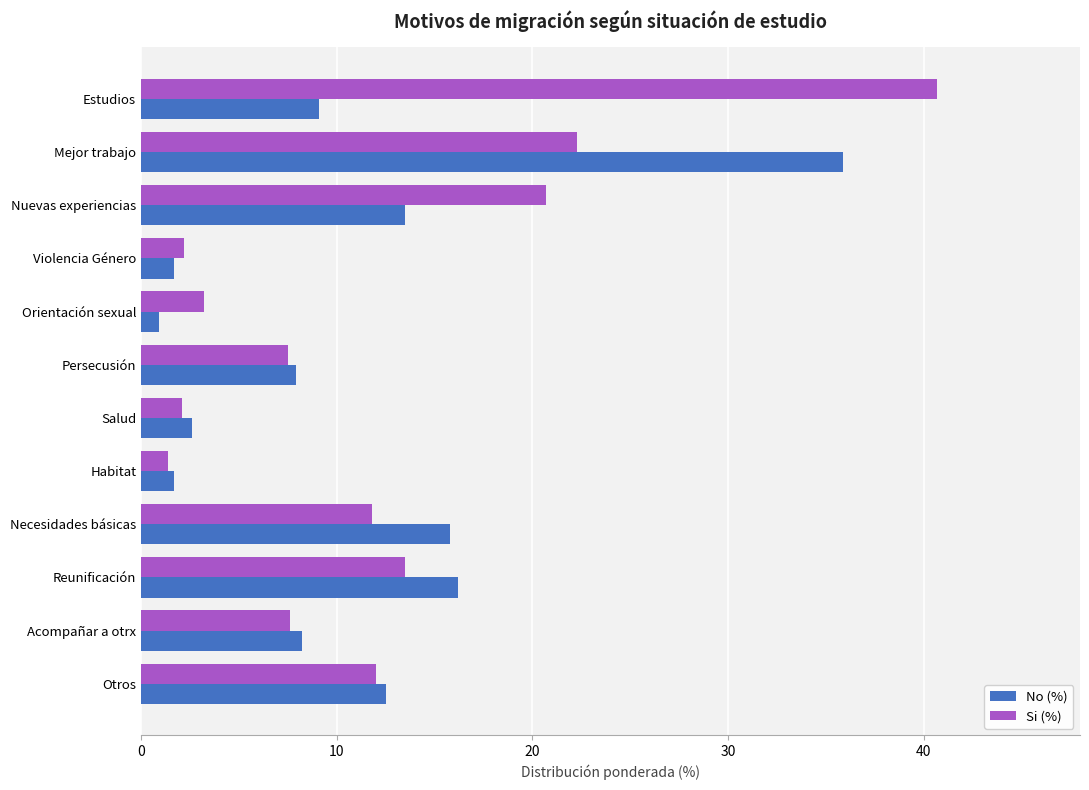

List the series in order of their peak value, highest first.

Si (%), No (%)